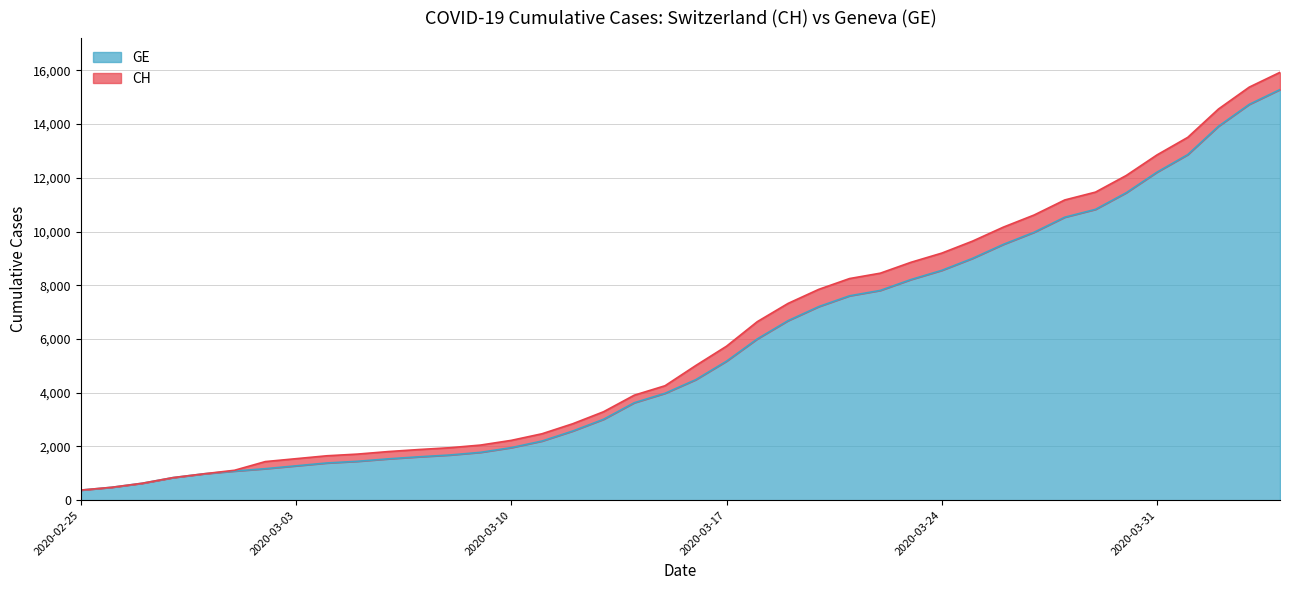

True or false: GE has more than 0 interior local peaks.

False